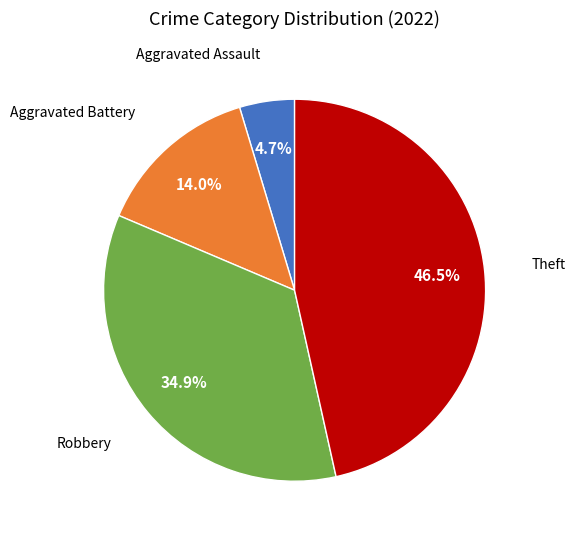

Is there a majority slice in this chart?

No